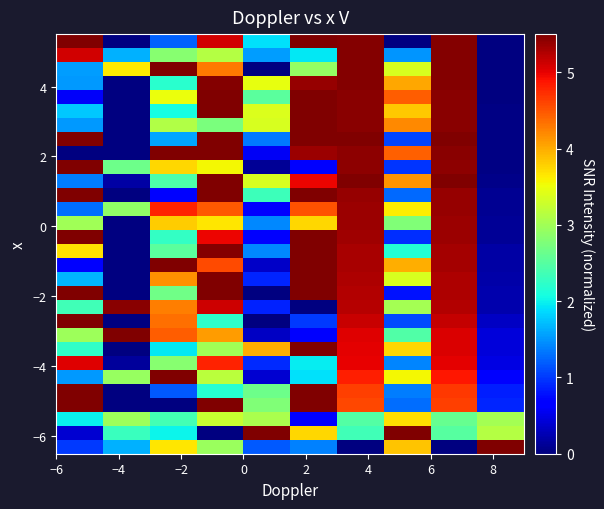

How many data points does each series have?

10